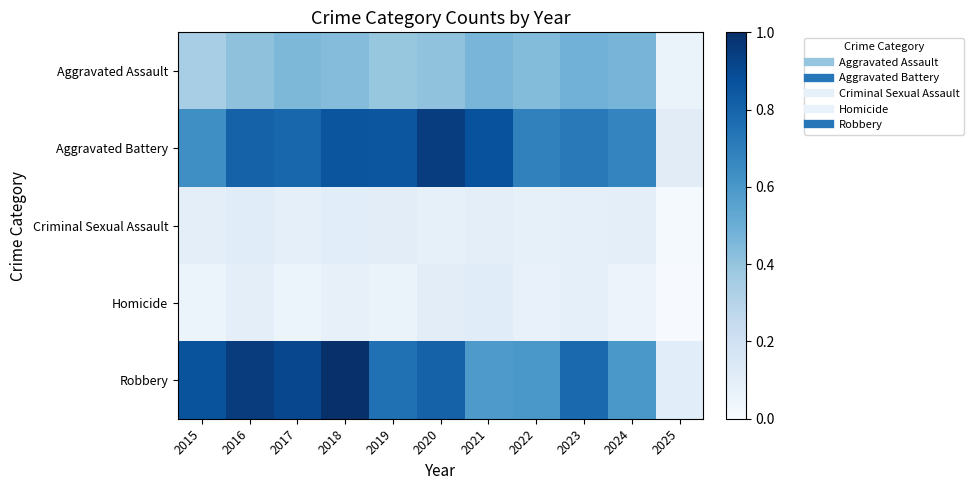

Rank the series at 2022 from lowest to highest value.

Homicide, Criminal Sexual Assault, Aggravated Assault, Robbery, Aggravated Battery